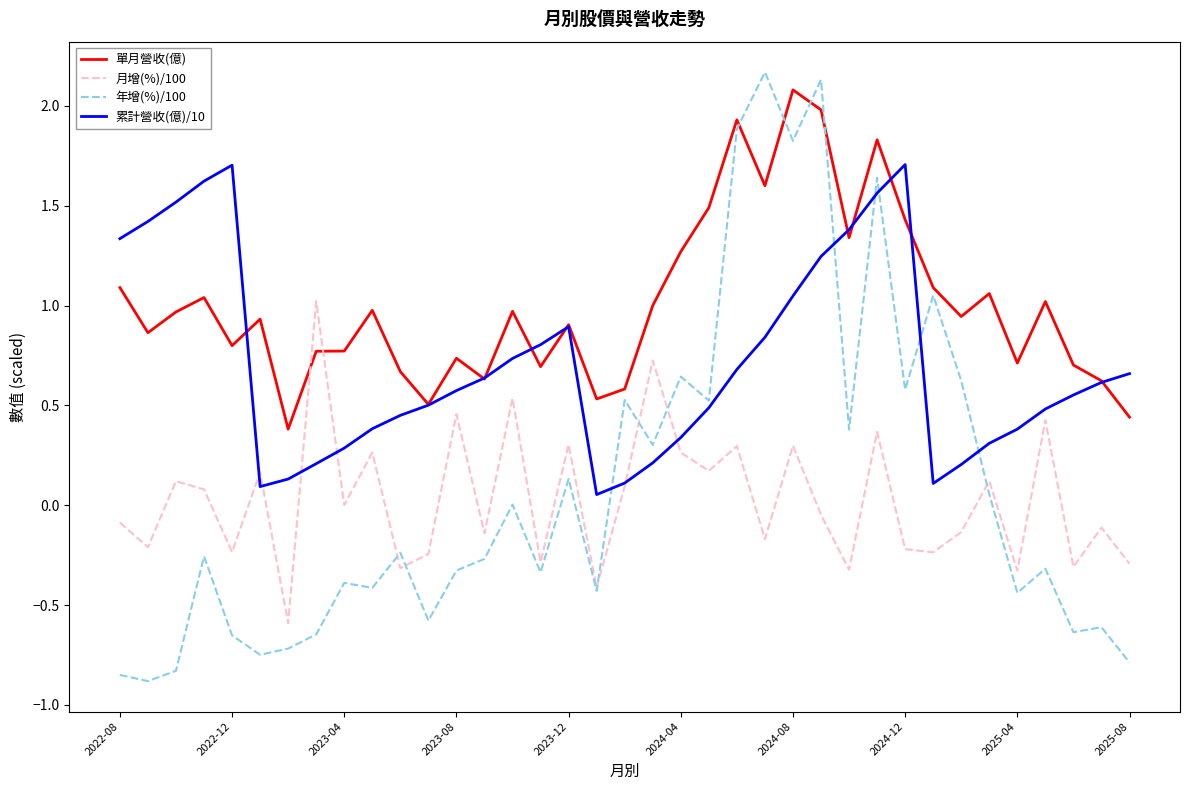

Which series has the largest total across all categories?

單月營收(億)